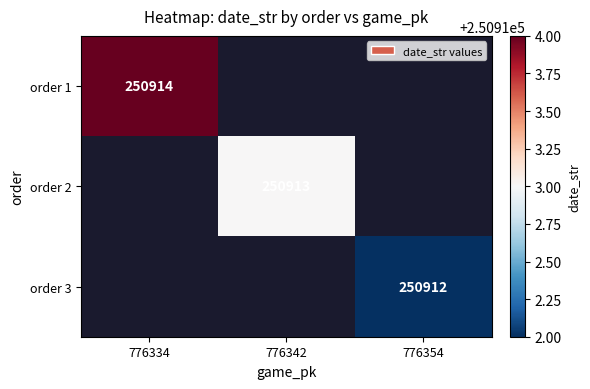

True or false: order 2 has a value of 165991 at 776342.

False